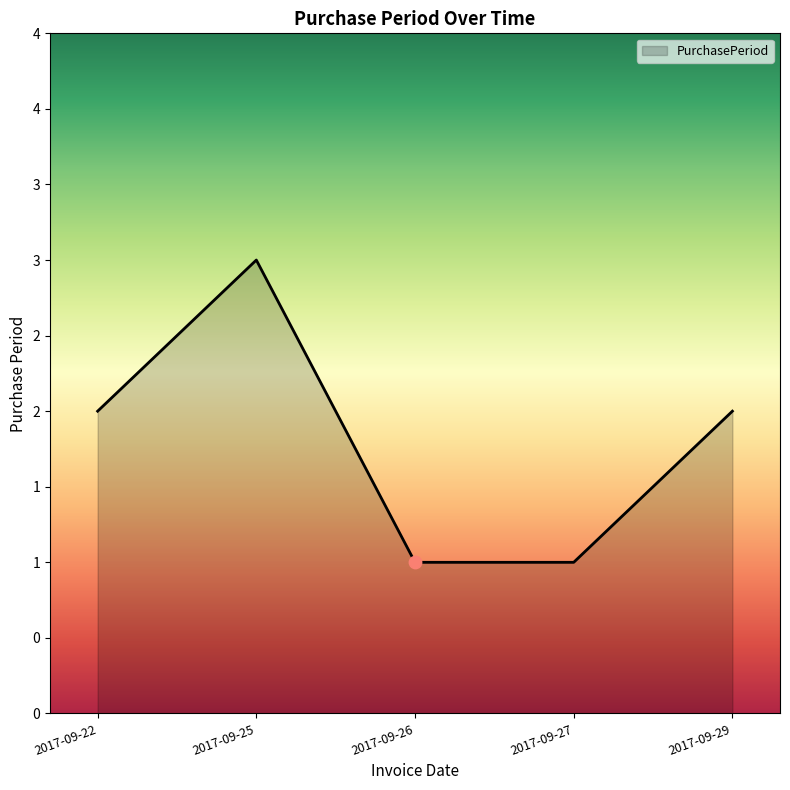

What is the change in value from 2017-09-22 to 2017-09-25?

+1